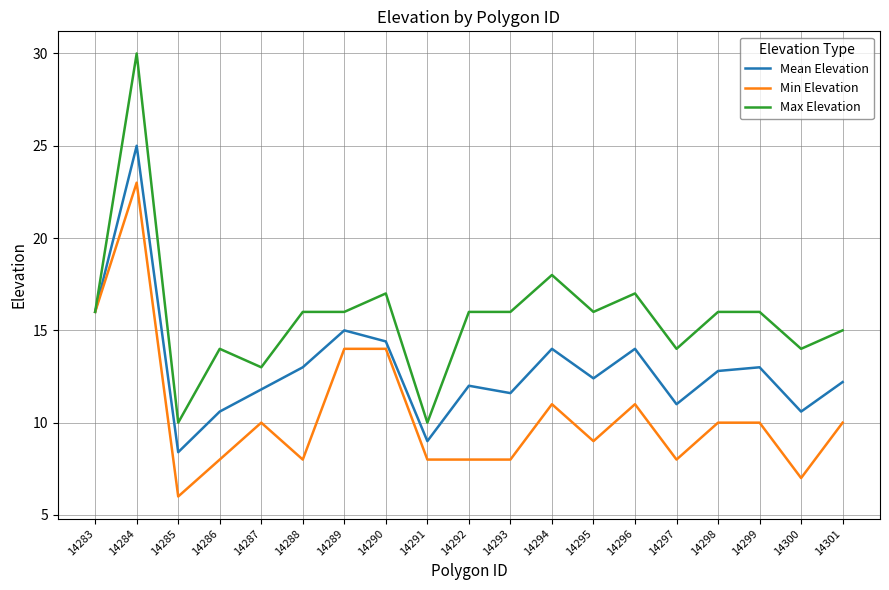

At which category does the chart reach its minimum across all series?

14285